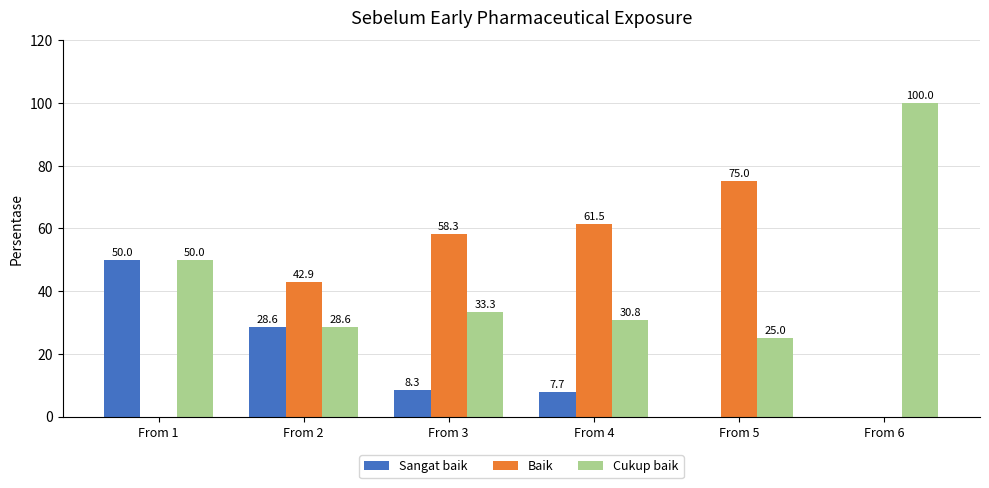

Reading right to left, extract all data points from this chart.

Sangat baik: From 6=0.0	From 5=0.0	From 4=7.7	From 3=8.3	From 2=28.6	From 1=50.0
Baik: From 6=0.0	From 5=75.0	From 4=61.5	From 3=58.3	From 2=42.9	From 1=0.0
Cukup baik: From 6=100.0	From 5=25.0	From 4=30.8	From 3=33.3	From 2=28.6	From 1=50.0